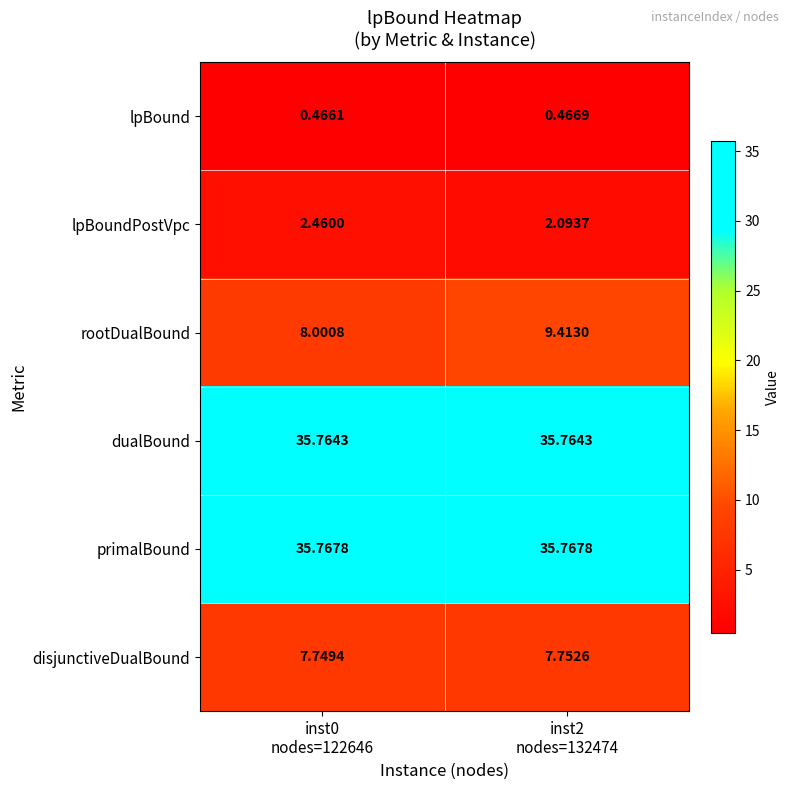

Which series has the widest spread of values?

rootDualBound